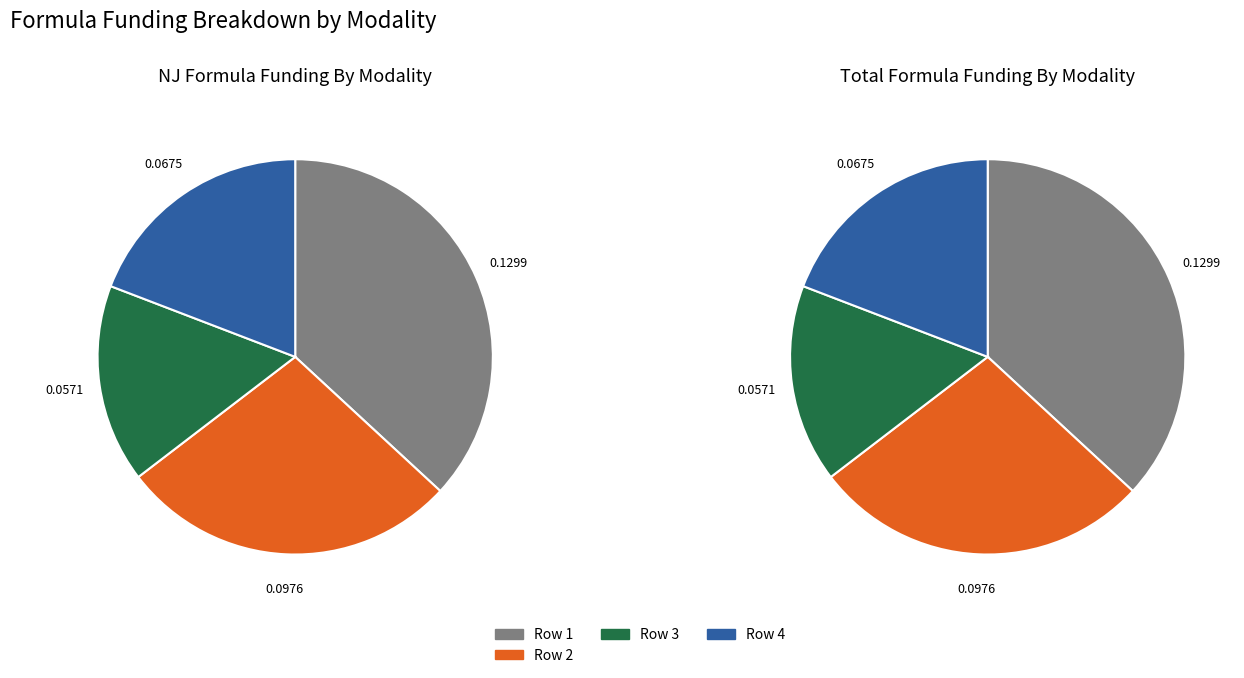

To the nearest percent, what is the difference between the largest and smallest slice percentages?

21%